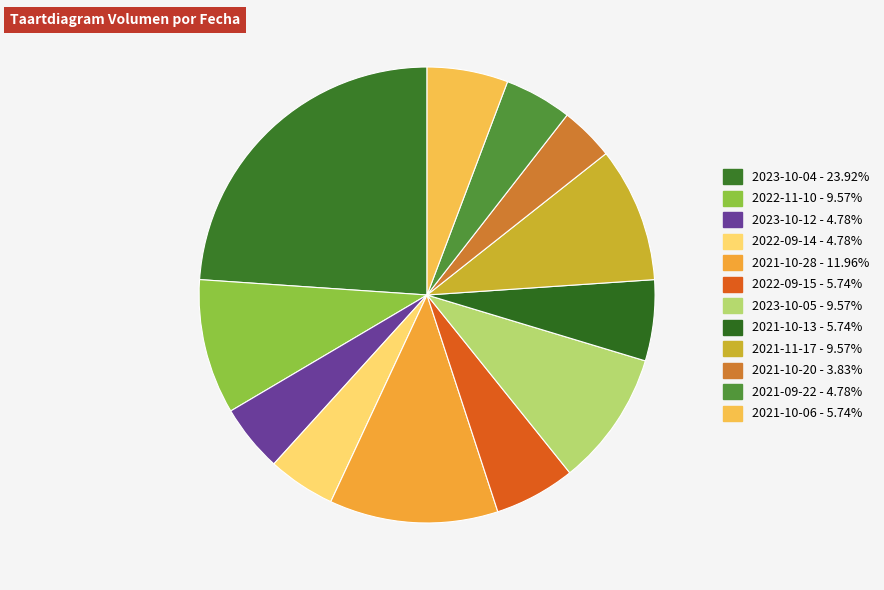

What percentage is the 2021-10-20 slice, to the nearest percent?

4%